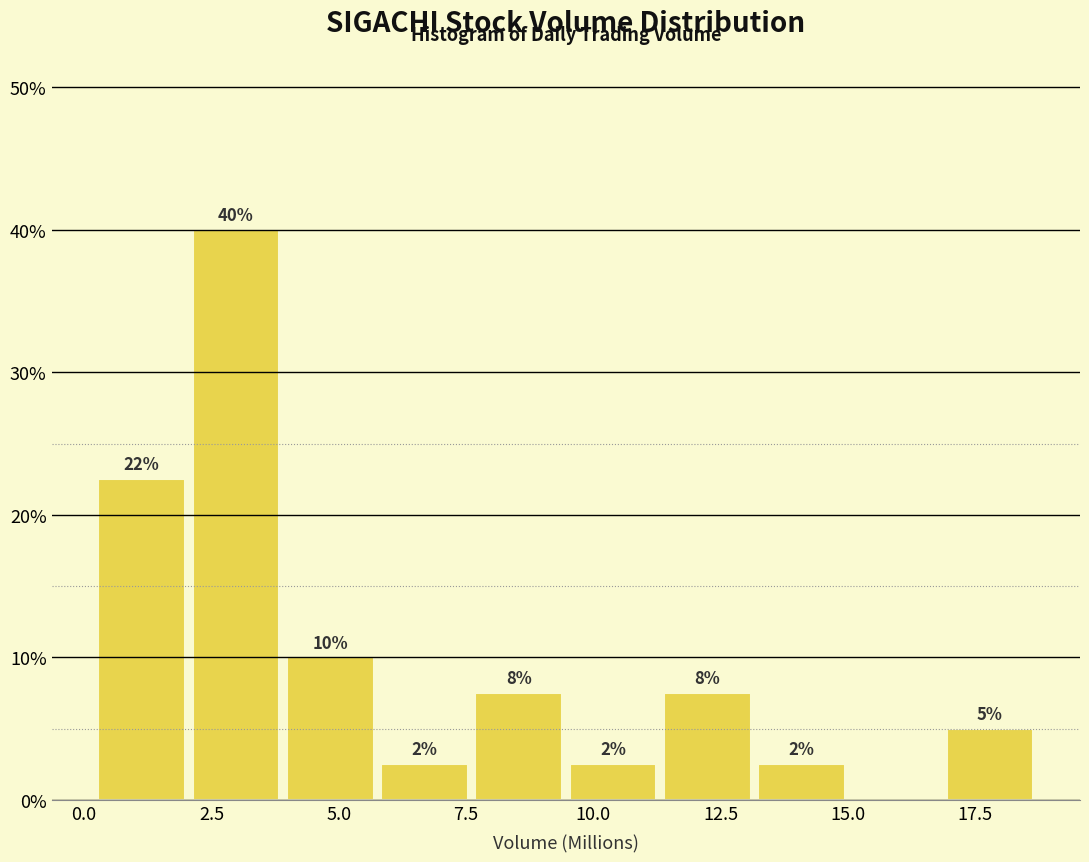

Around what value on the x-axis is the tallest bar? Give the approximate position of its centre, as read against the axis.

3.0